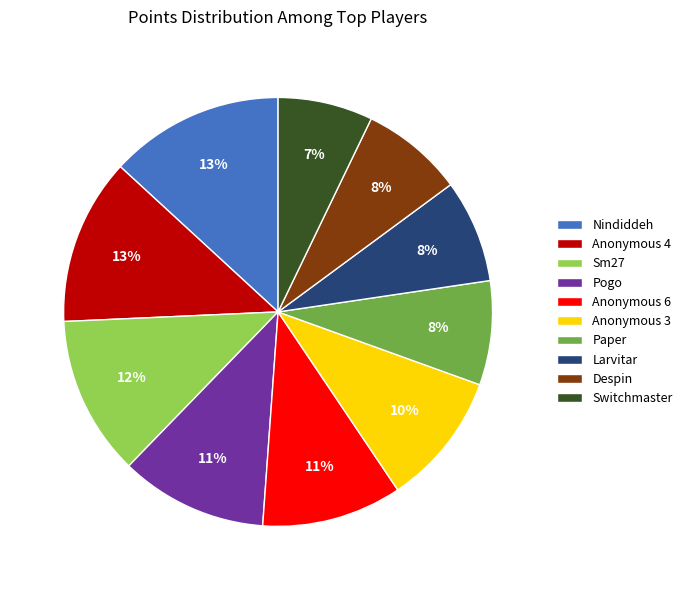

To the nearest percent, what percentage of the pie is Anonymous 3?

10%